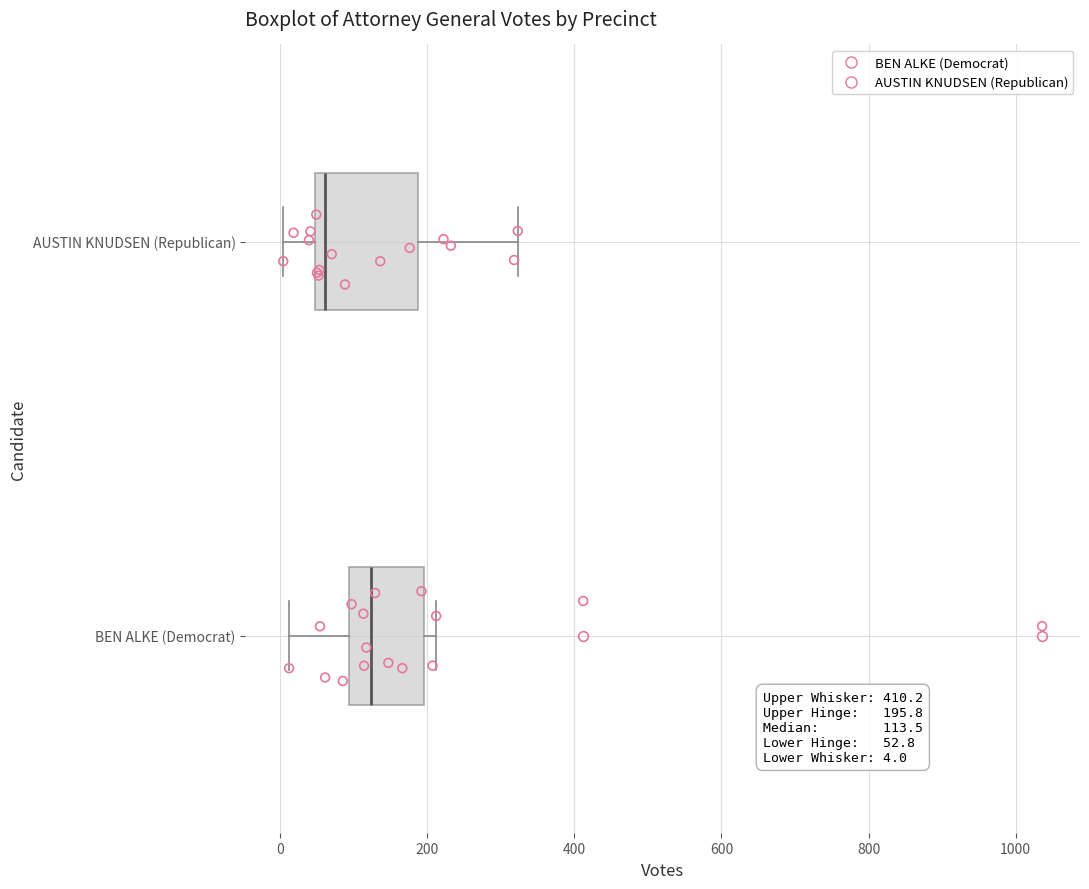

Comparing the boxes themselves (not the whiskers), which one is the widest?

AUSTIN KNUDSEN (Republican)